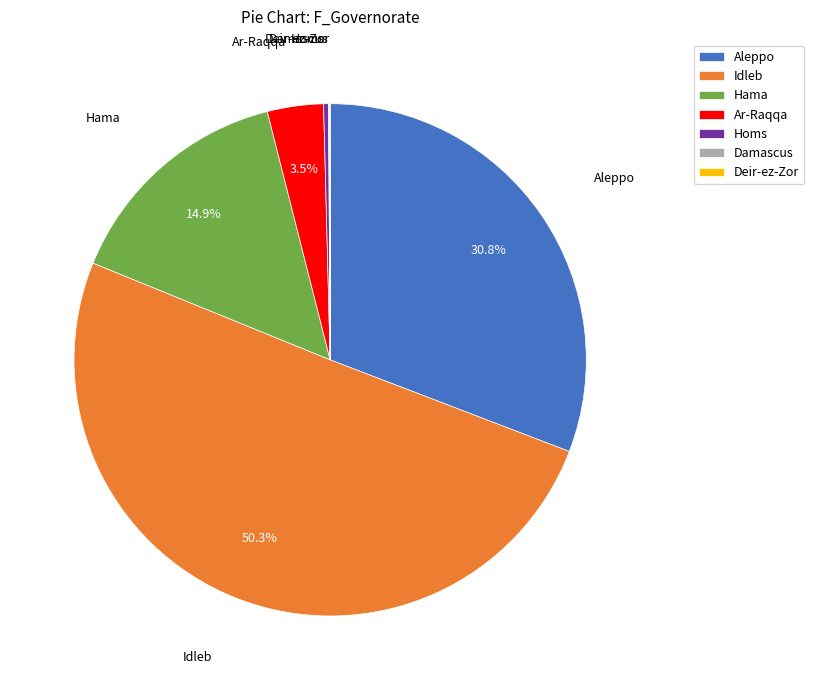

Combined, do Aleppo and Hama account for over 50%?

No